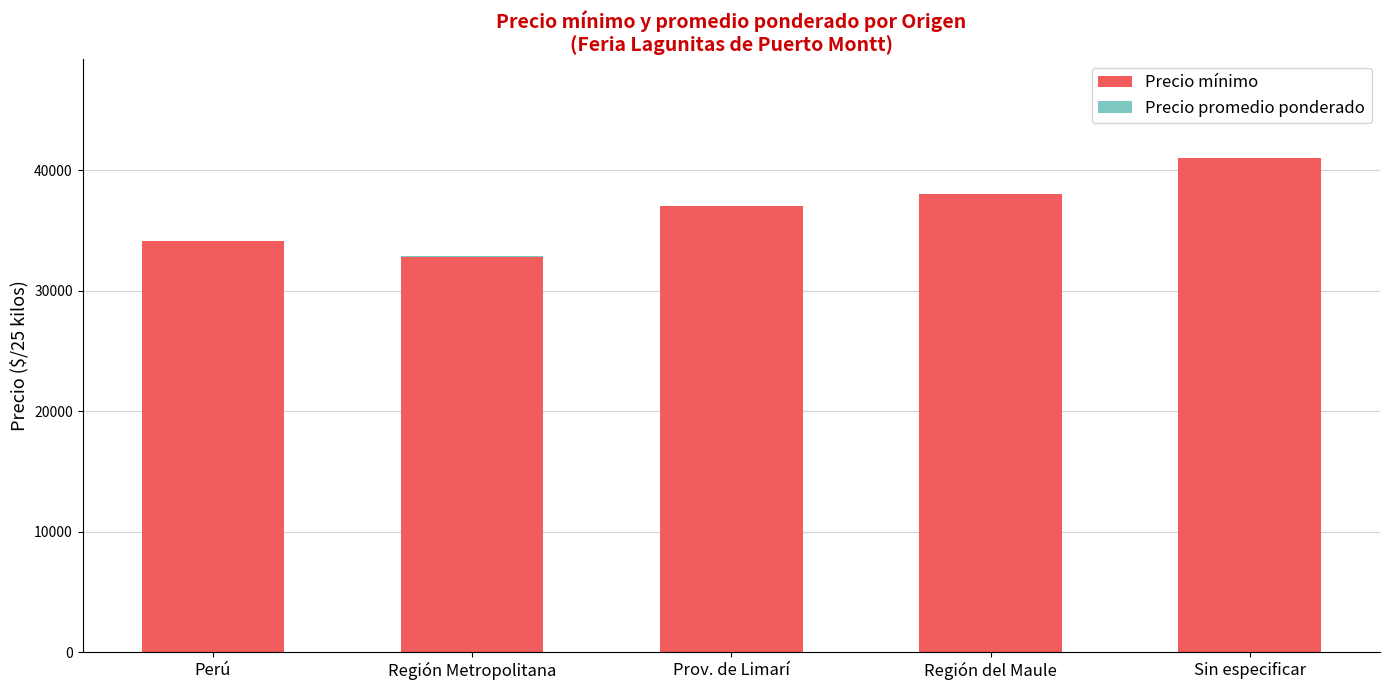

True or false: Precio mínimo has a value of 41000 at Sin especificar.

True